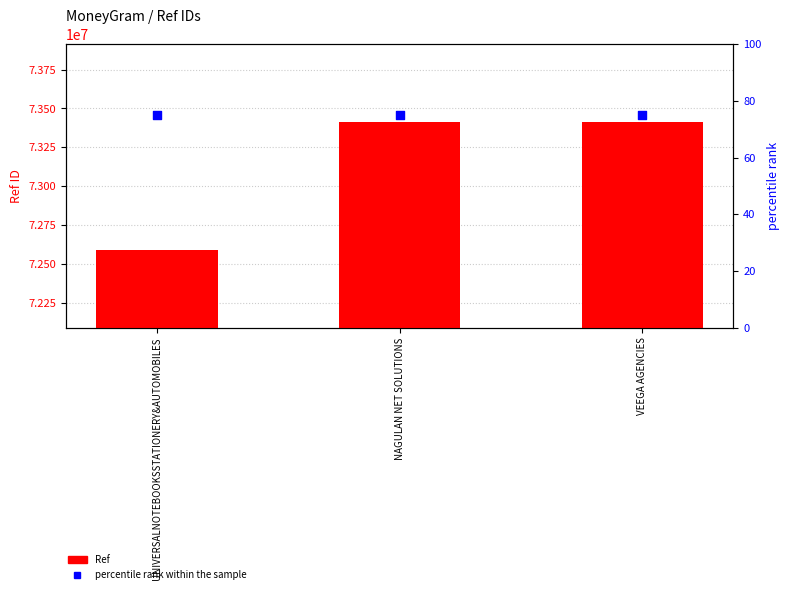

Which series has the largest total across all categories?

Ref